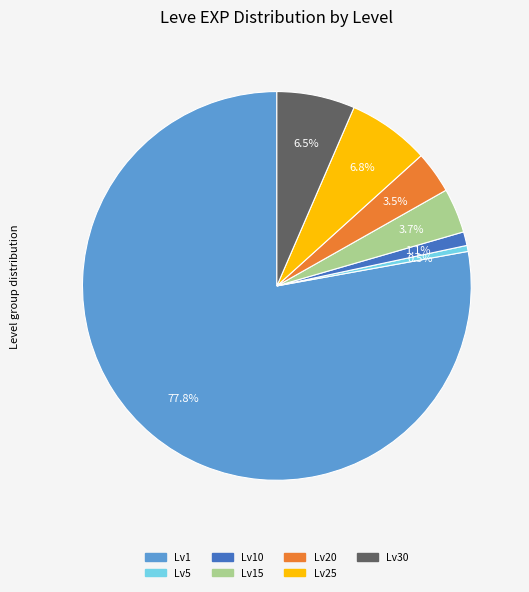

Is there any slice that represents more than half of the pie?

Yes